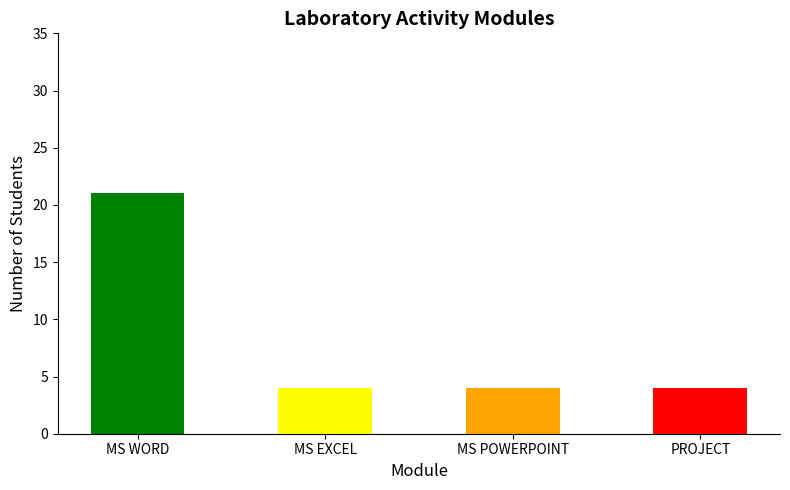

Reading left to right, what are all the values shown in this chart?

MS WORD=21	MS EXCEL=4	MS POWERPOINT=4	PROJECT=4